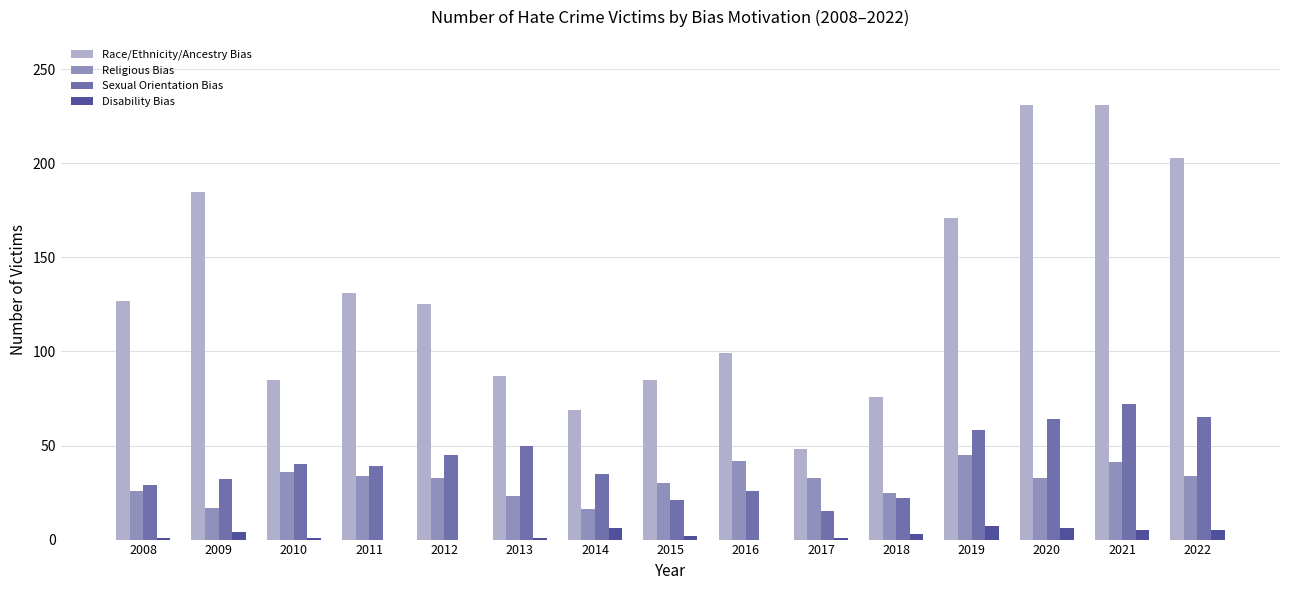

What is the greatest value displayed?

231